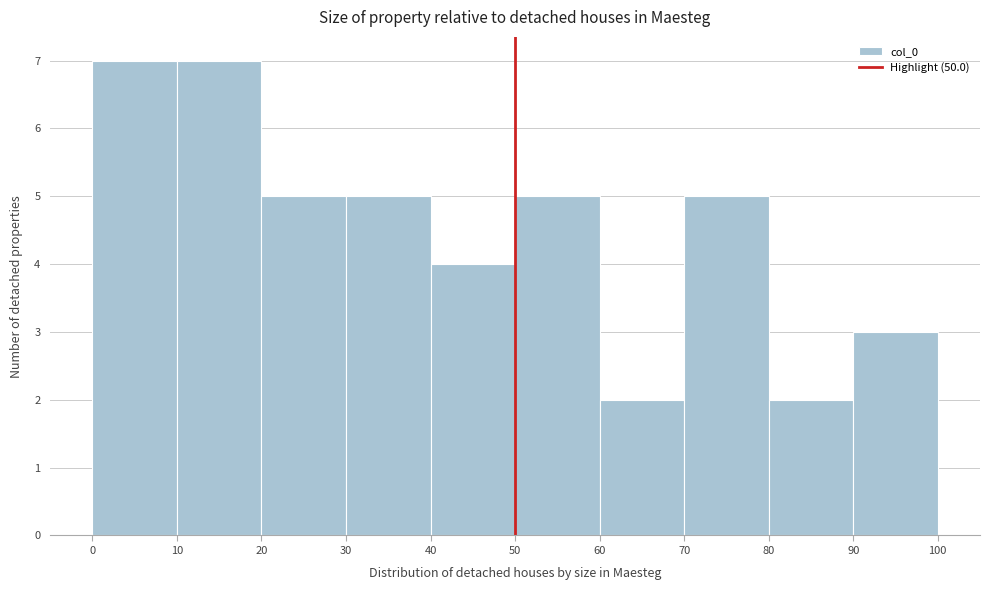

What is the height of the bar covering 20 to 30 on the x-axis? The values are not printed on the chart, so give them approximately, as read against the axis.

5